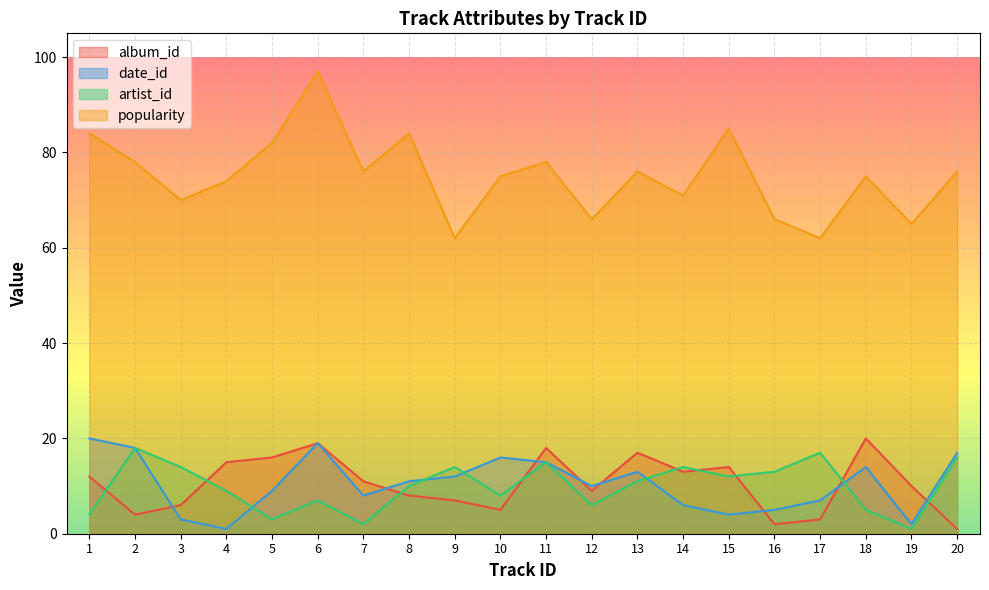

What is the sum of the album_id values at 11 and 17?

21